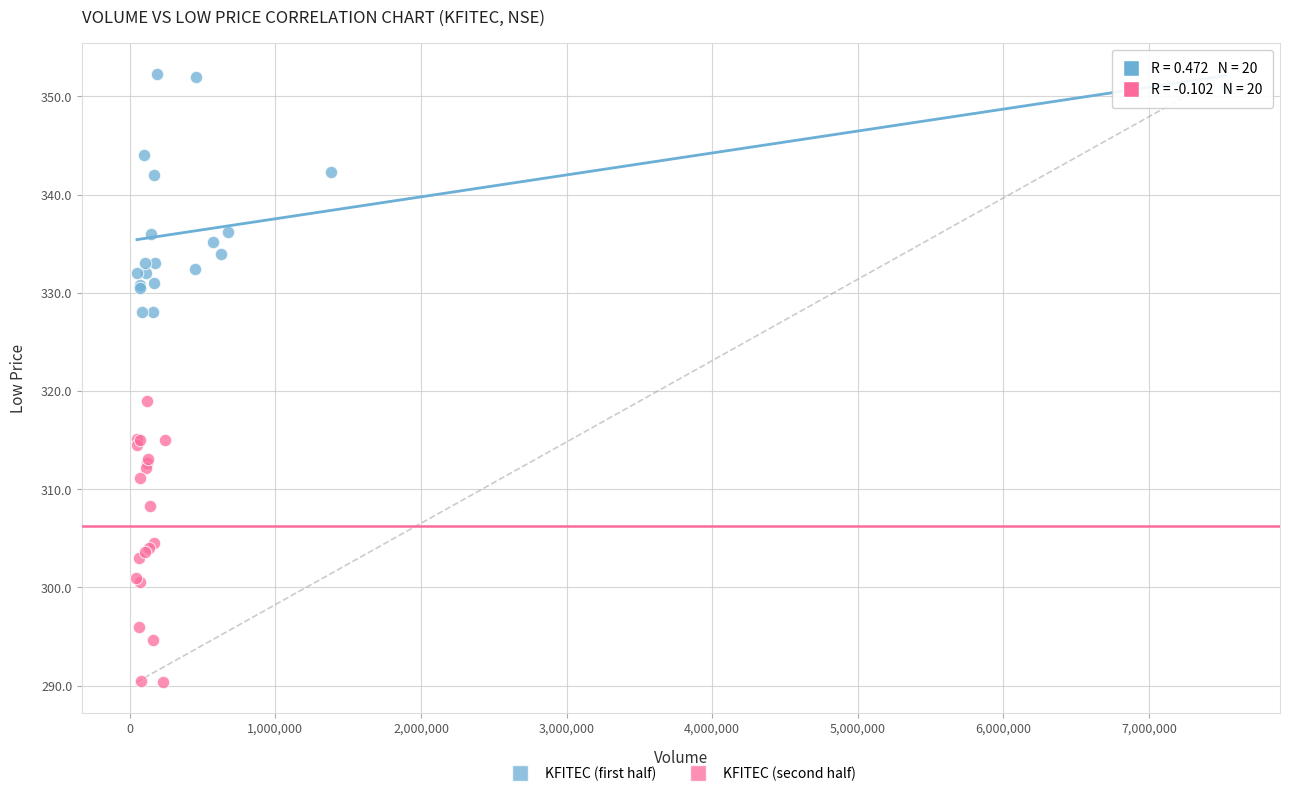

Which series reaches the minimum Y coordinate?

KFITEC (second half)